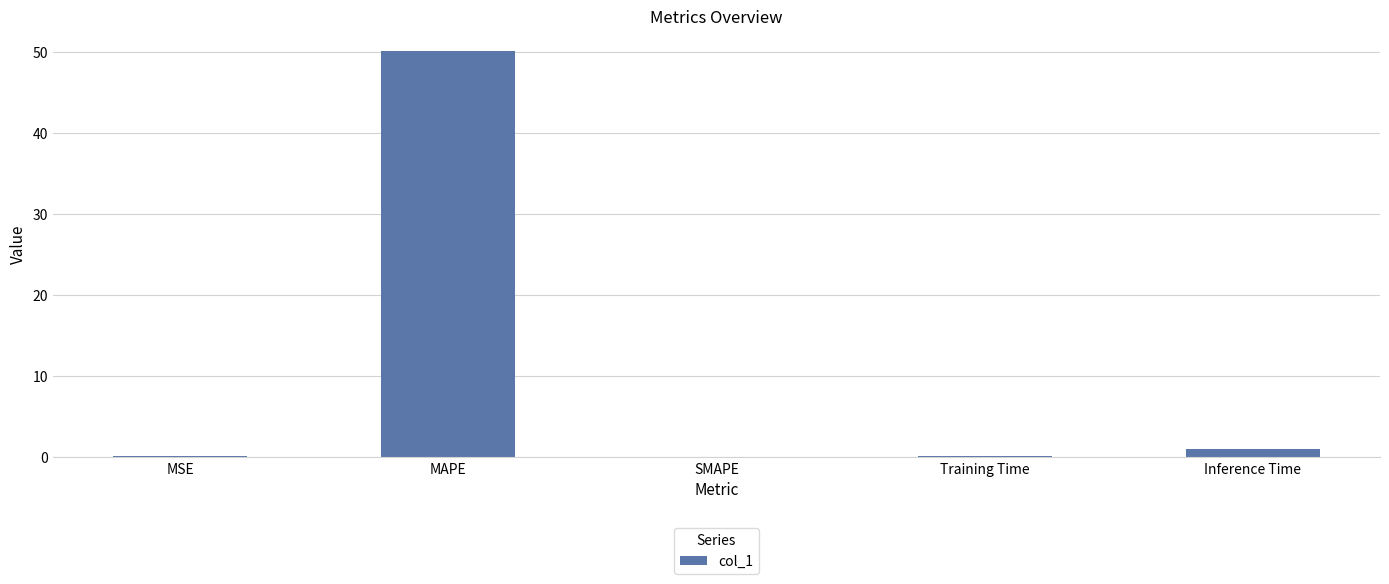

What is the sum of all values?

51.3